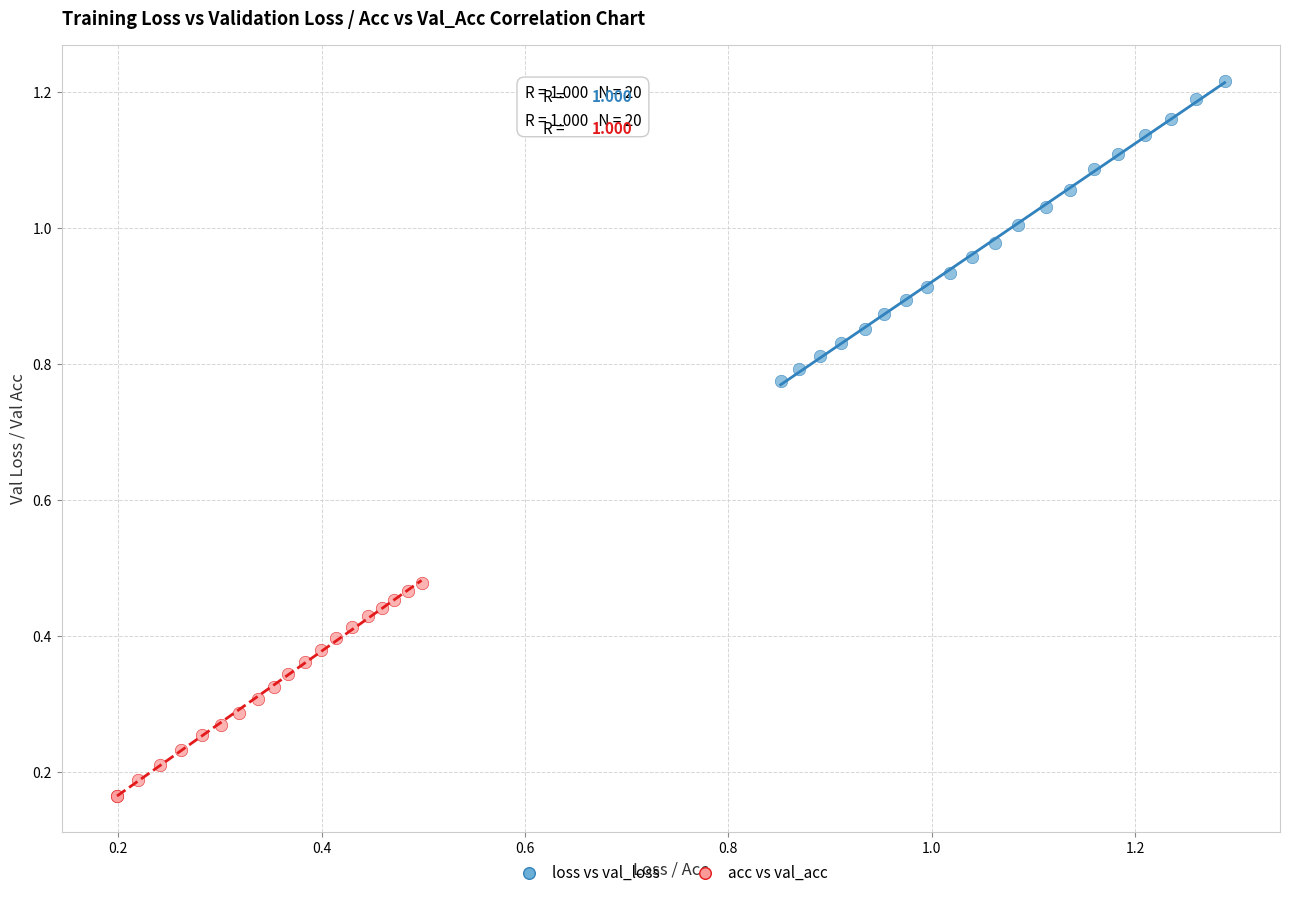

Which series reaches the maximum Y coordinate?

loss vs val_loss